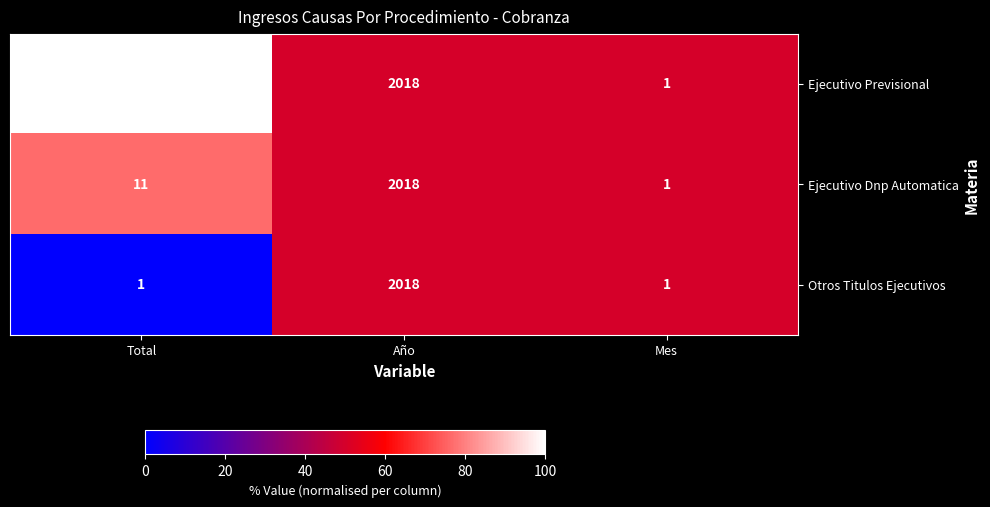

What is the total value across all series at Año?

6054